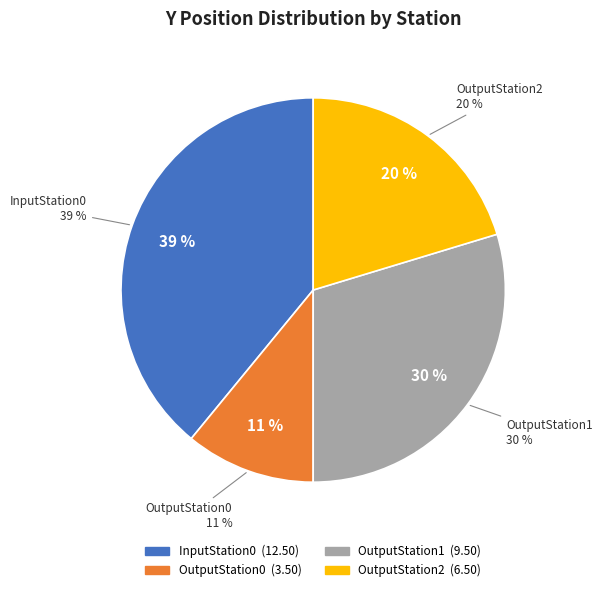

What is the smallest slice in the pie chart?

OutputStation0